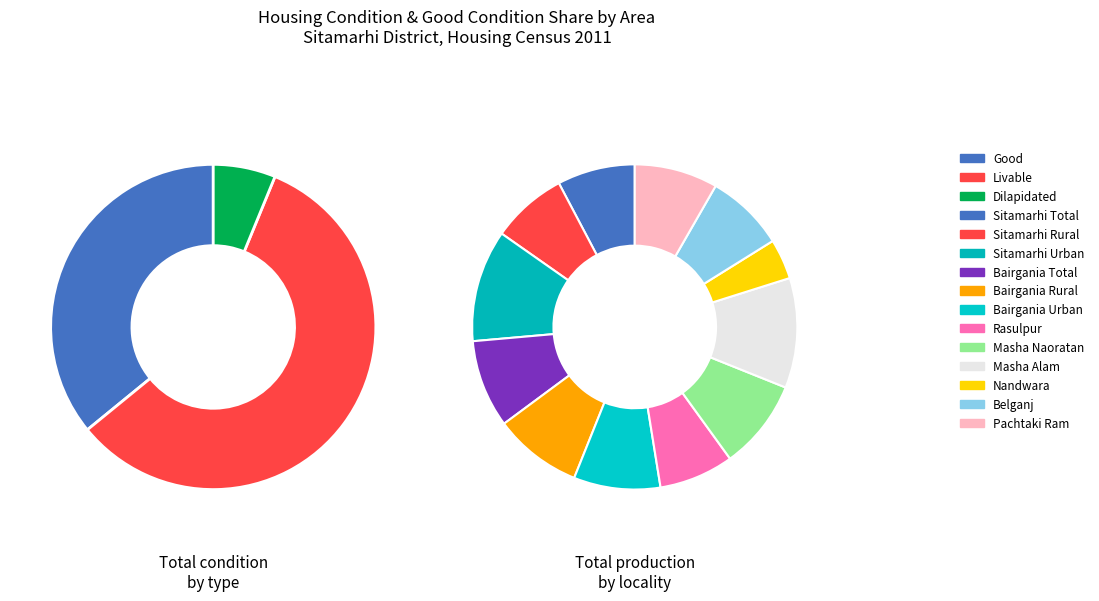

How many slices are in this pie chart?

12